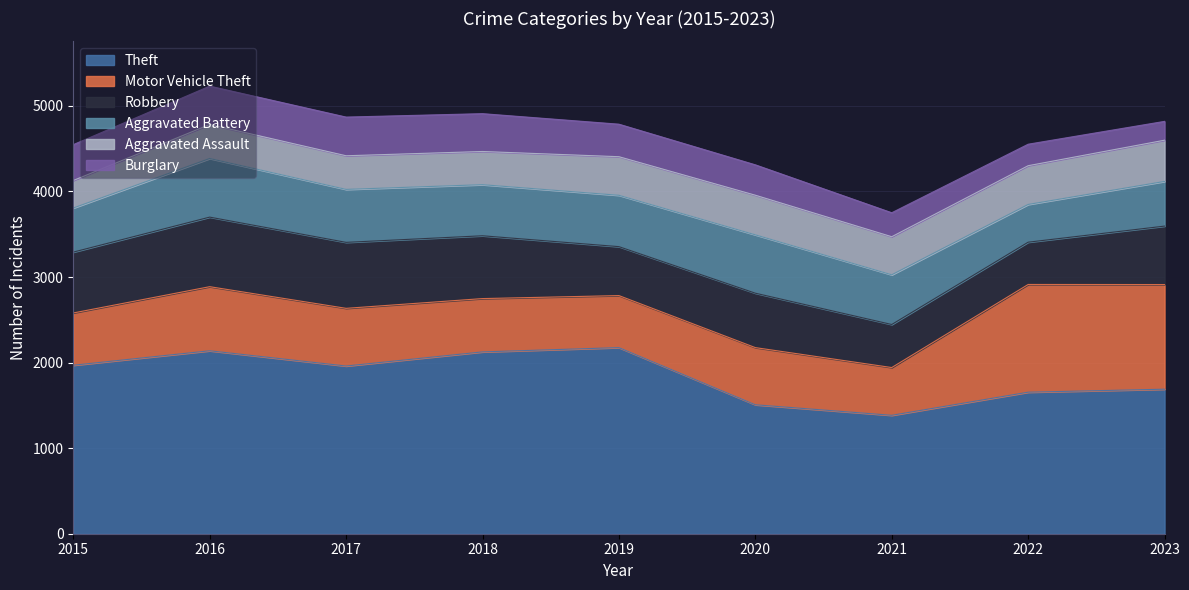

Which series has the largest total across all categories?

Theft